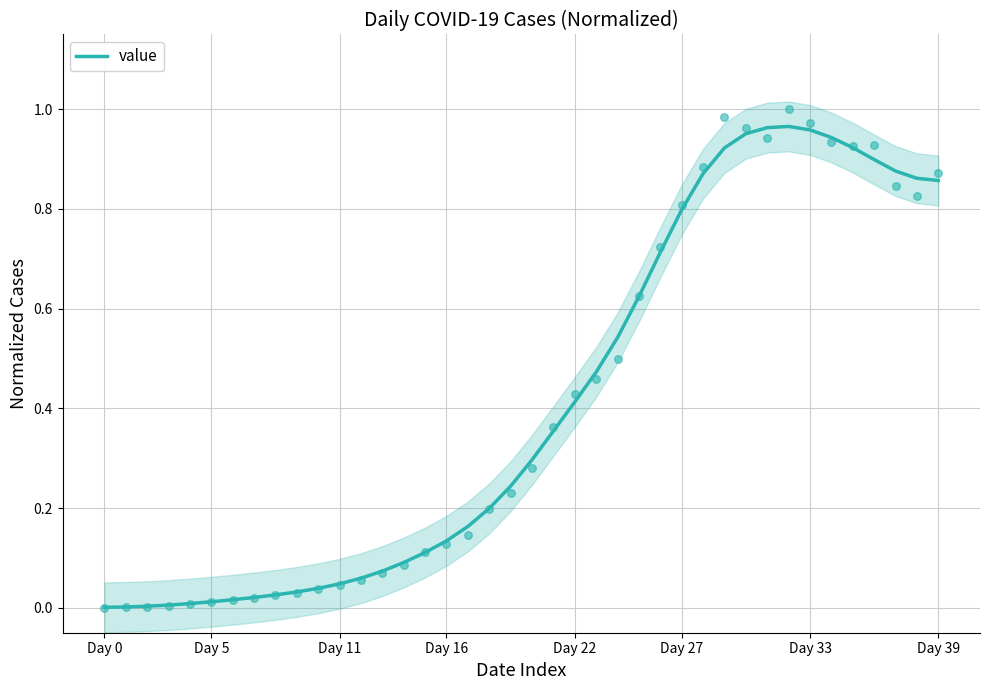

What is the change in value from 28 to 31?

+0.1